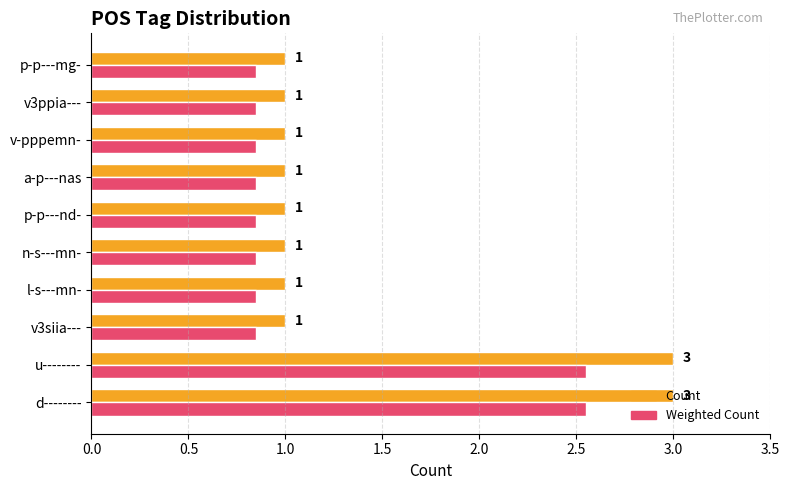

Count the number of categories in the chart.

10